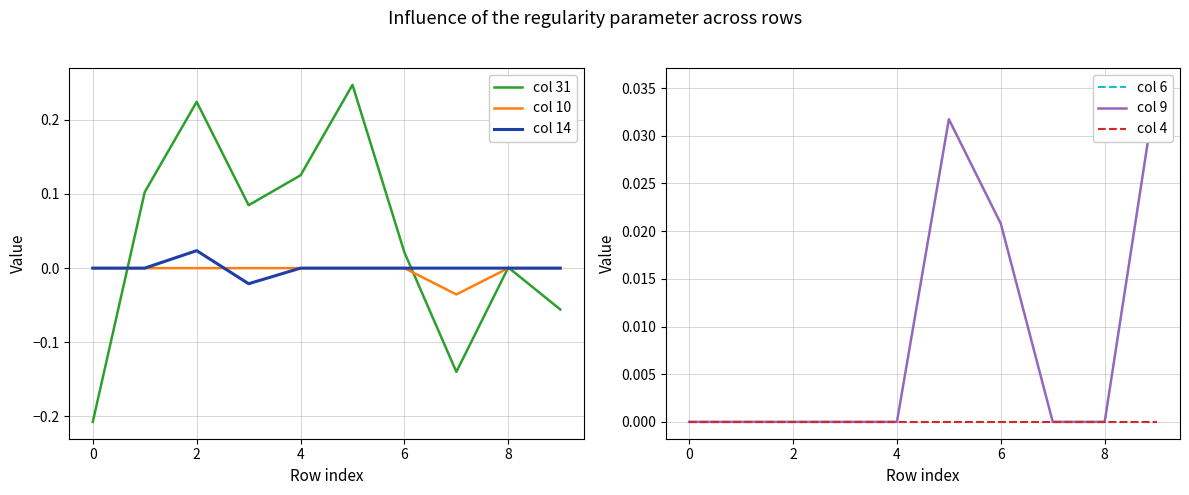

True or false: col 14 has a value of -0.0 at 7.

False